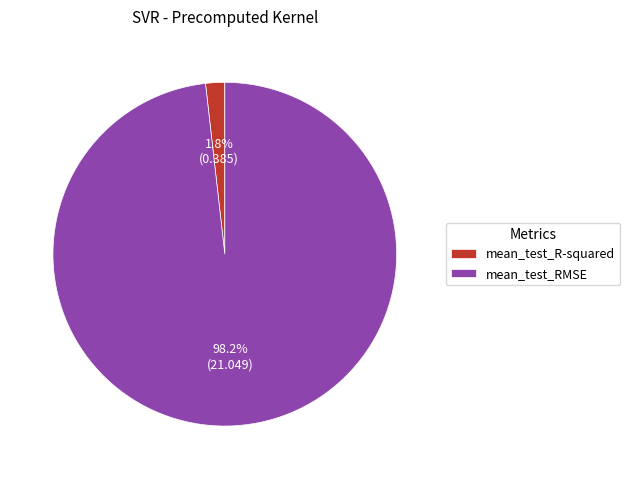

What percentage is NOT represented by mean_test_RMSE?

1.8%